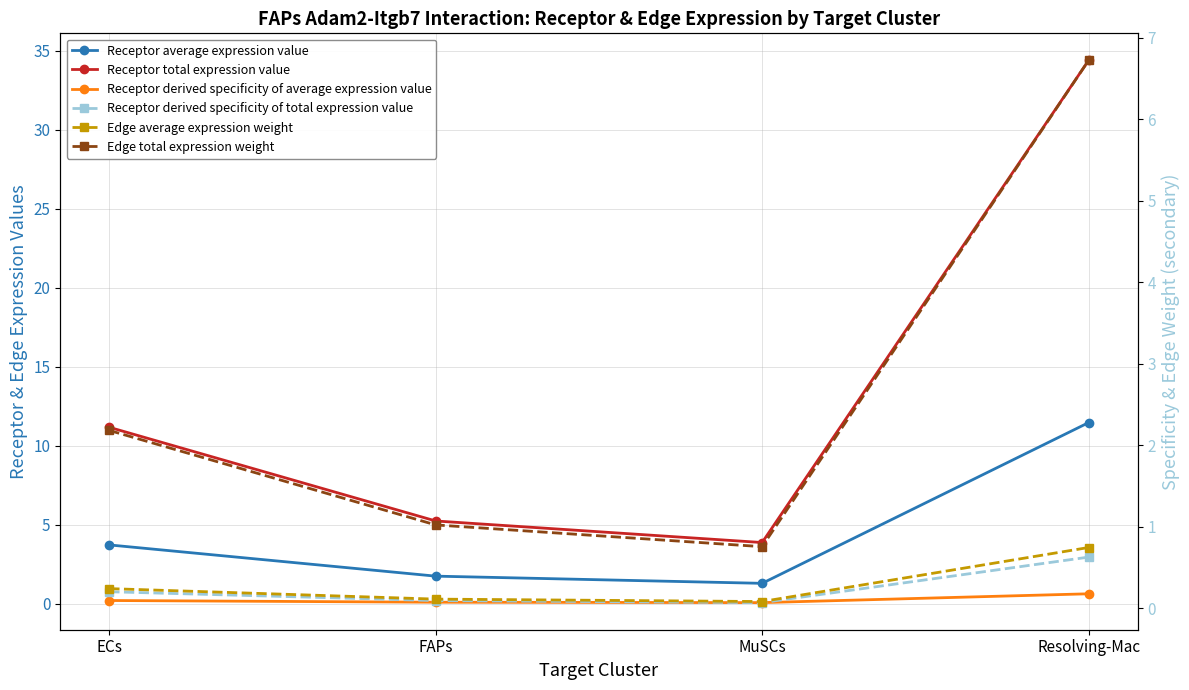

Which series changed the most between ECs and FAPs?

Receptor total expression value